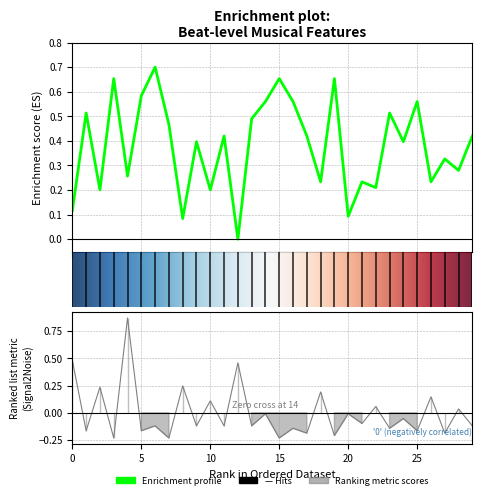

What is the label of the 7th point from the right?

23